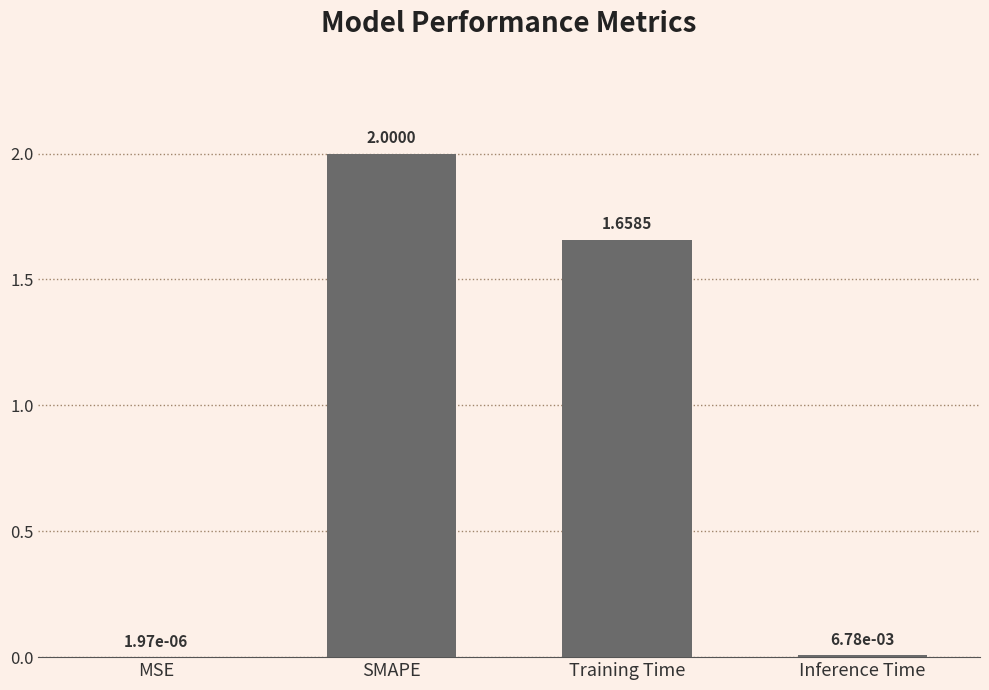

What is the sum of all values?

3.7